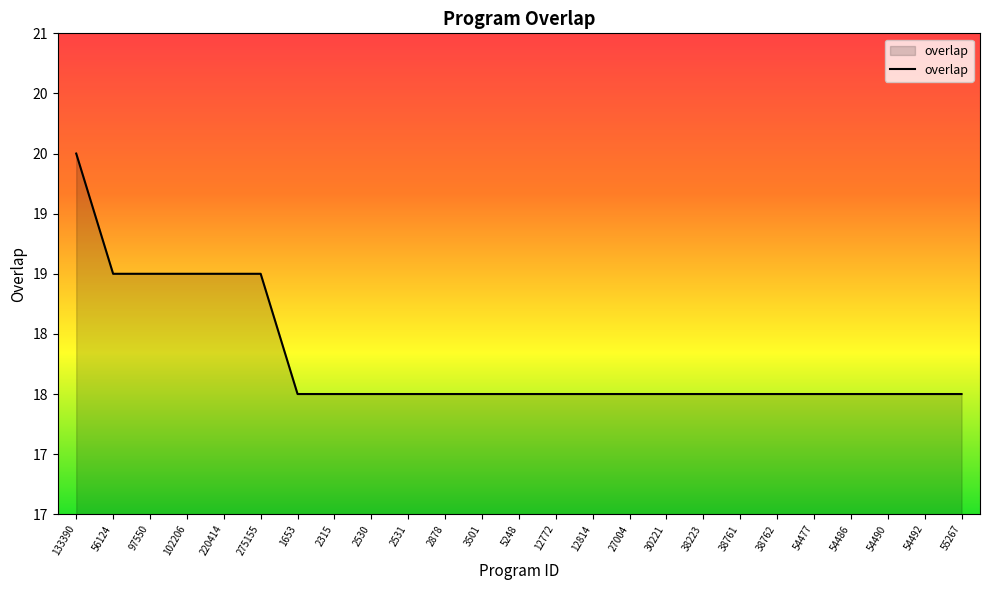

True or false: the data has more than 2 interior local peaks.

False